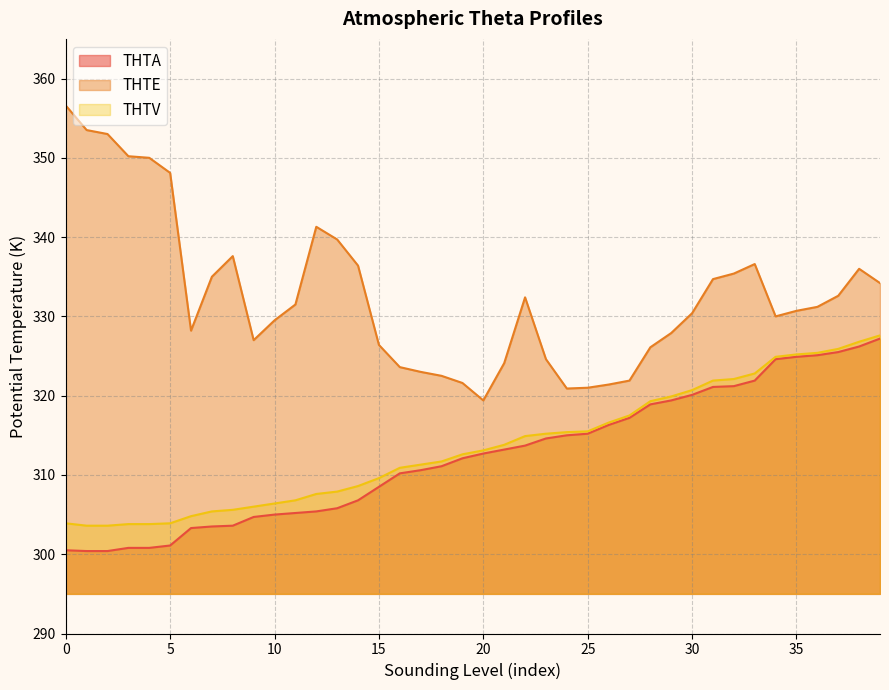

True or false: THTE and THTA cross at least once.

False